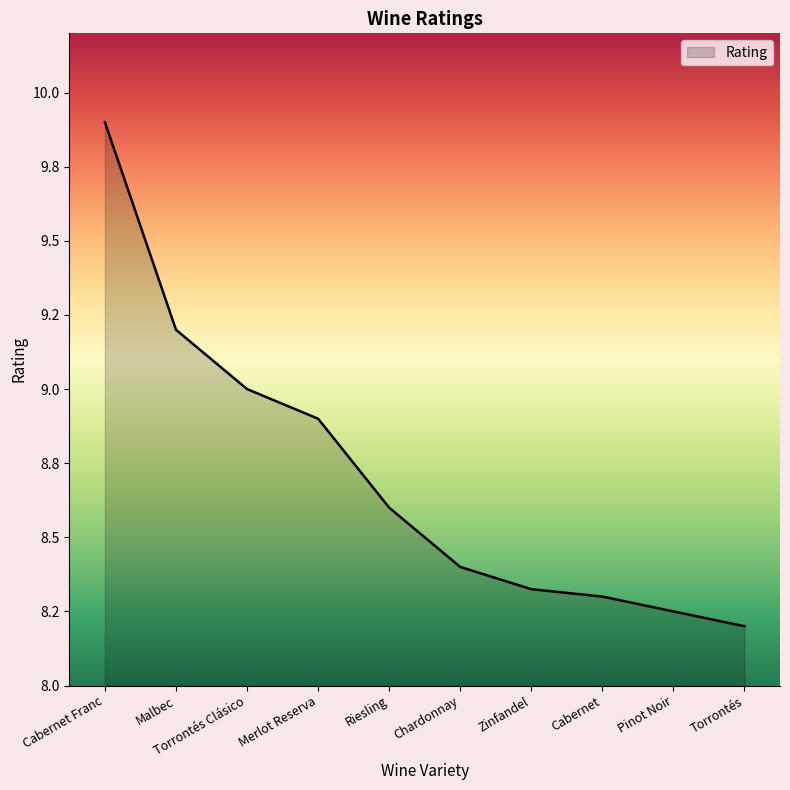

Reading right to left, extract all data points from this chart.

Torrontés=8.2	Pinot Noir=8.2	Cabernet=8.3	Zinfandel=8.3	Chardonnay=8.4	Riesling=8.6	Merlot Reserva=8.9	Torrontés Clásico=9.0	Malbec=9.2	Cabernet Franc=9.9